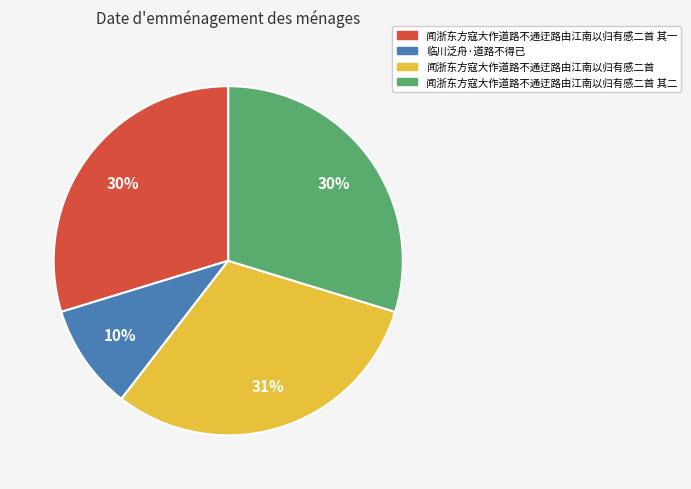

Which slice is the largest?

闻浙东方寇大作道路不通迂路由江南以归有感二首